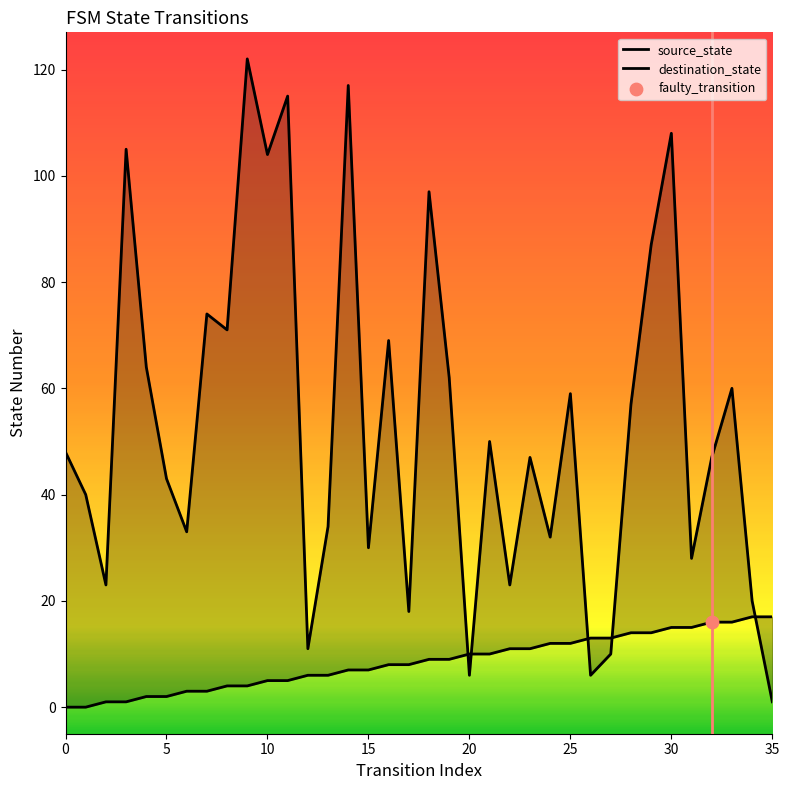

Is the value of destination_state at 22 greater than the value of source_state at 14?

Yes